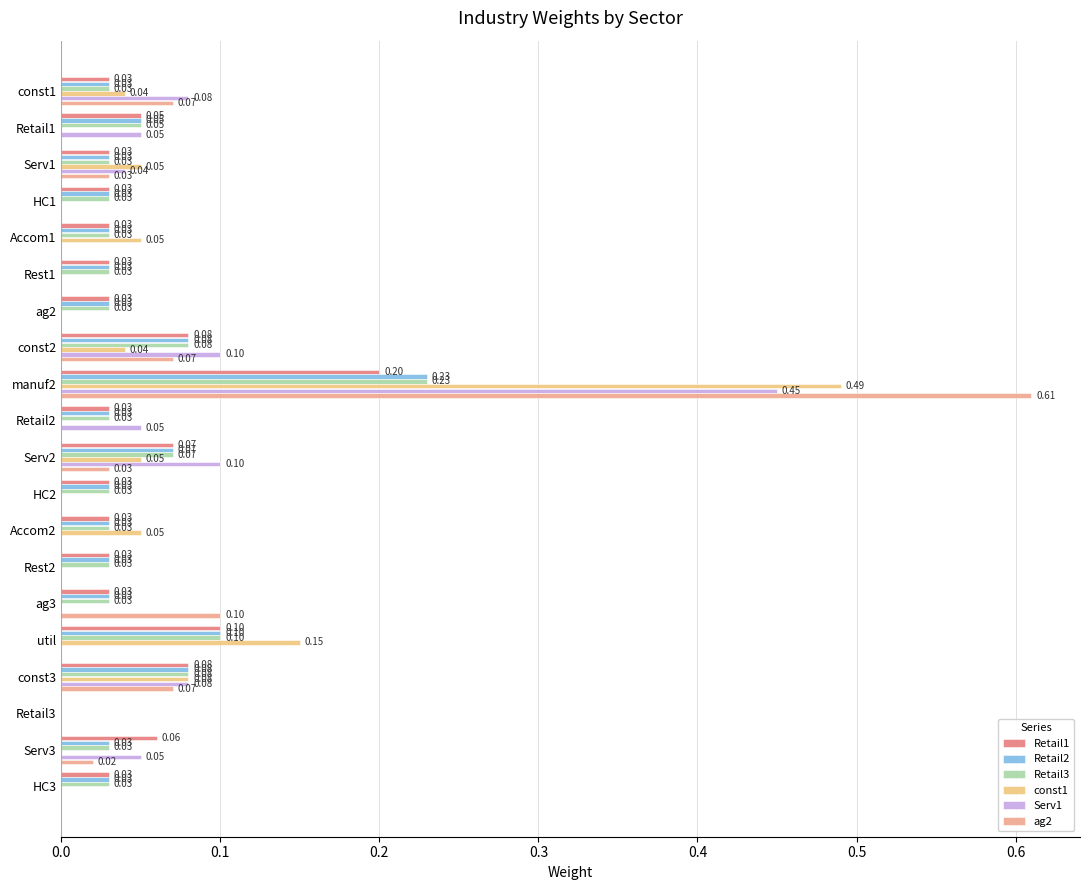

Which series has the widest spread of values?

ag2